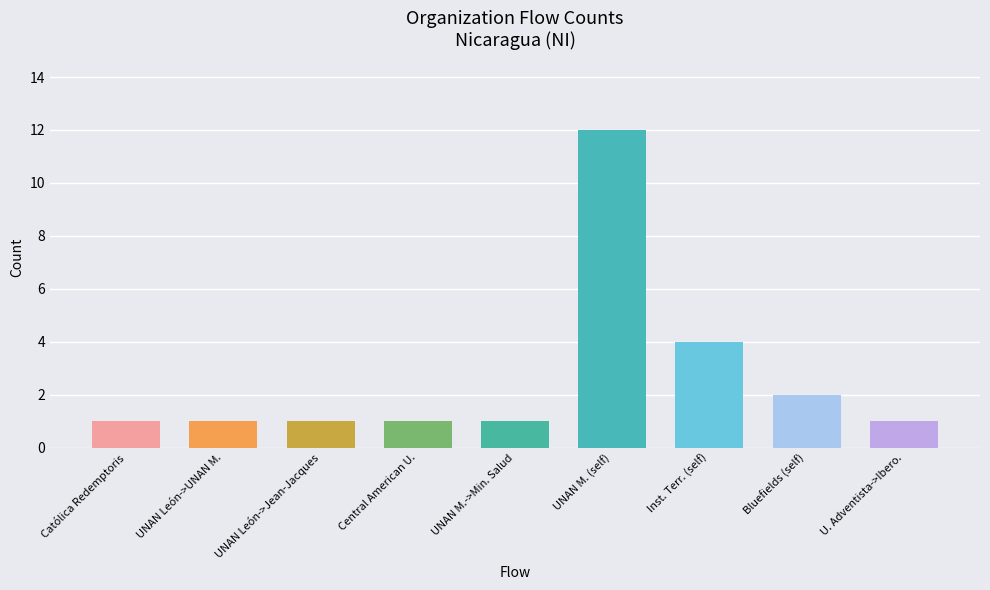

At which category does the chart reach its peak across all series?

UNAN M. (self)